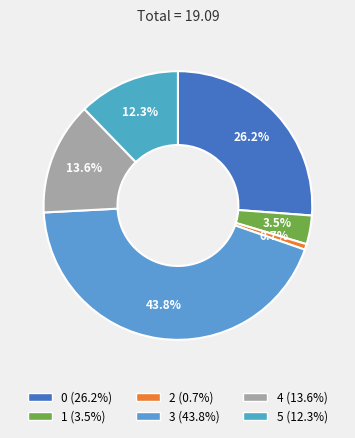

To the nearest percent, what is the difference between the largest and smallest slice percentages?

43%